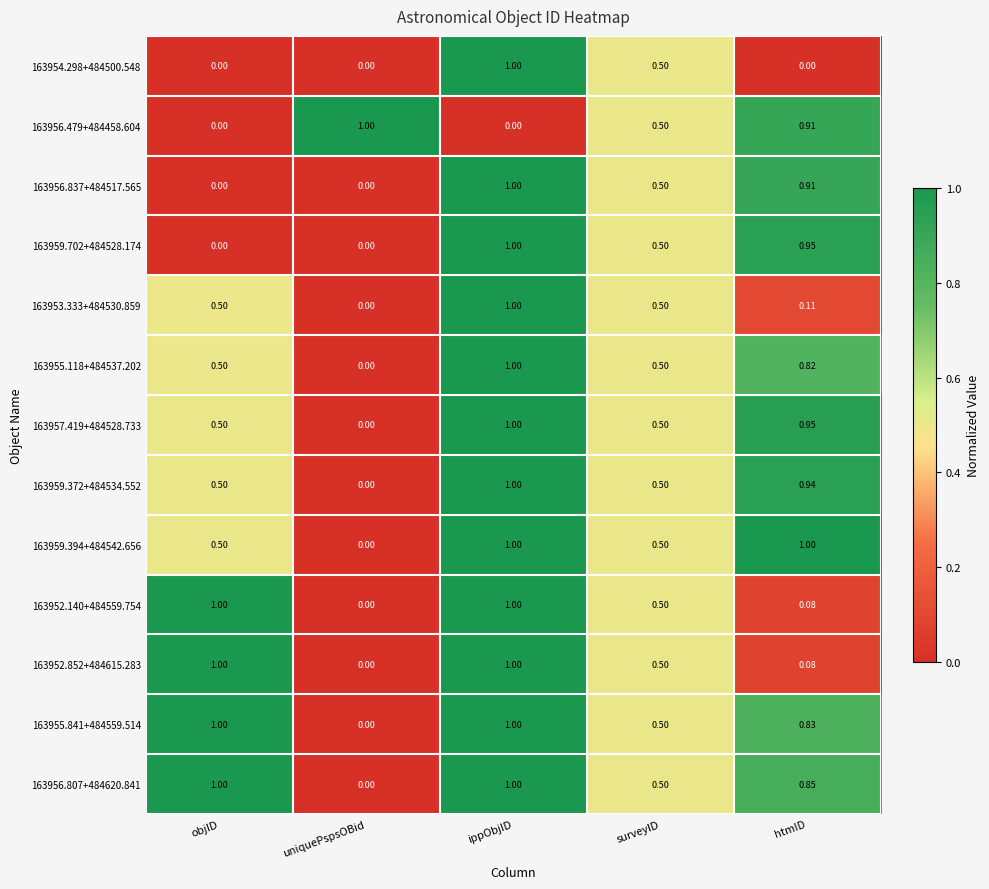

Which series has the largest total across all categories?

163956.807+484620.841